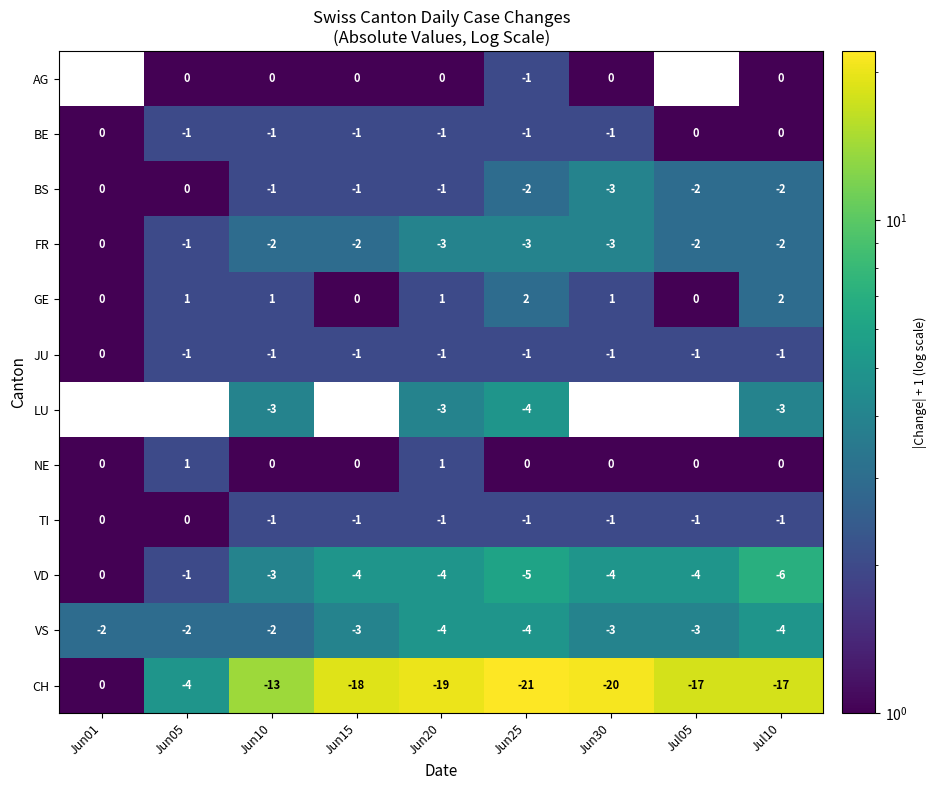

What is the difference between the highest and lowest values at Jul10?

19